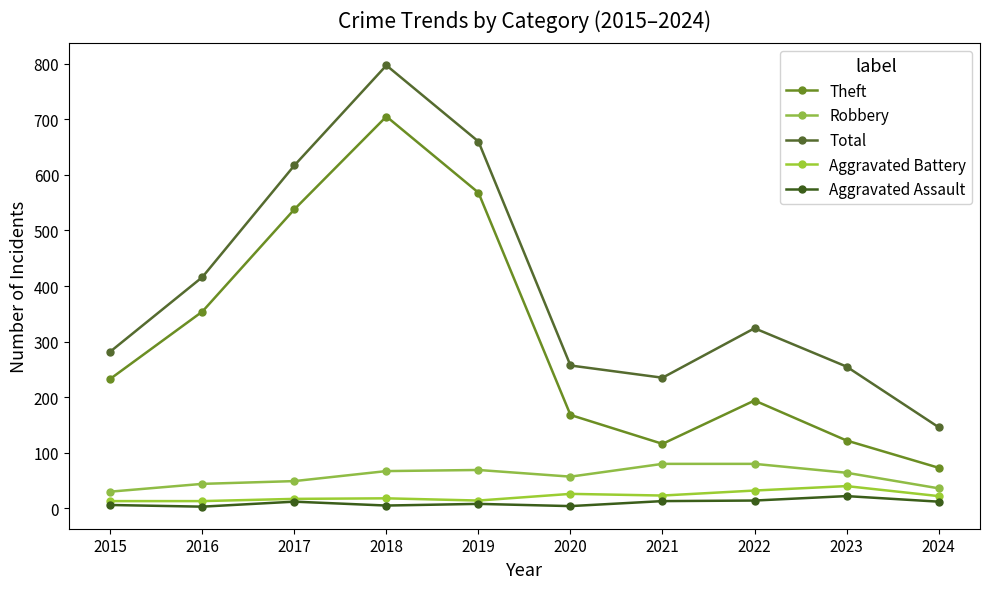

Is the value of Aggravated Assault at 2019 greater than the value of Theft at 2022?

No